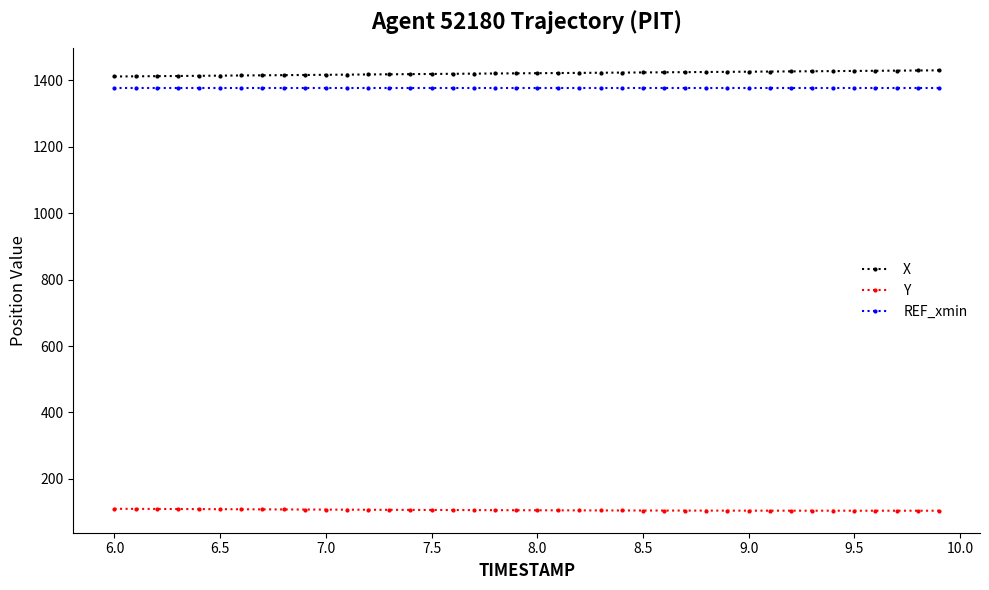

How many distinct data groups are displayed?

3